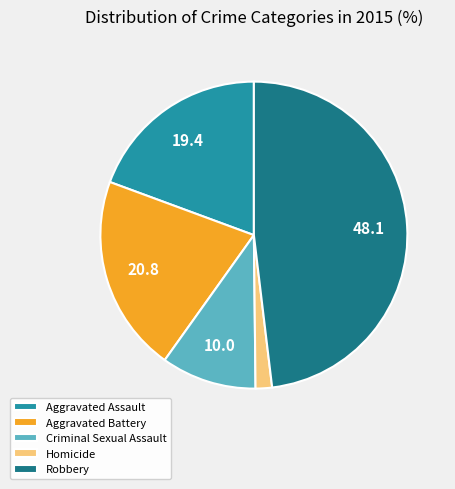

Approximately how many times larger is the value at Aggravated Assault compared to Homicide?

11.2